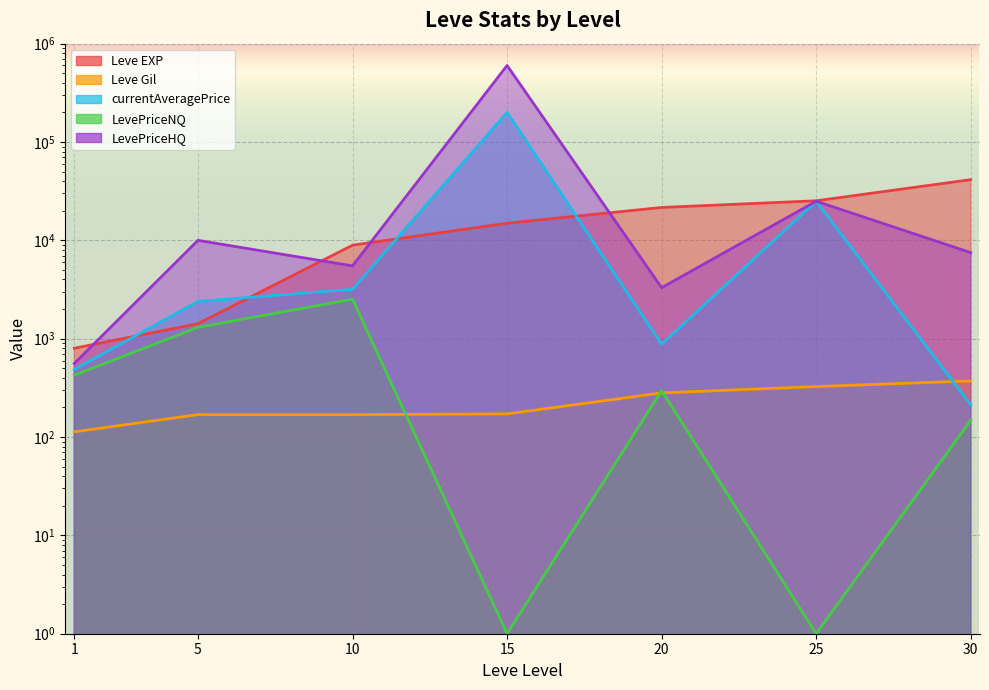

How many lines are shown in the chart?

5